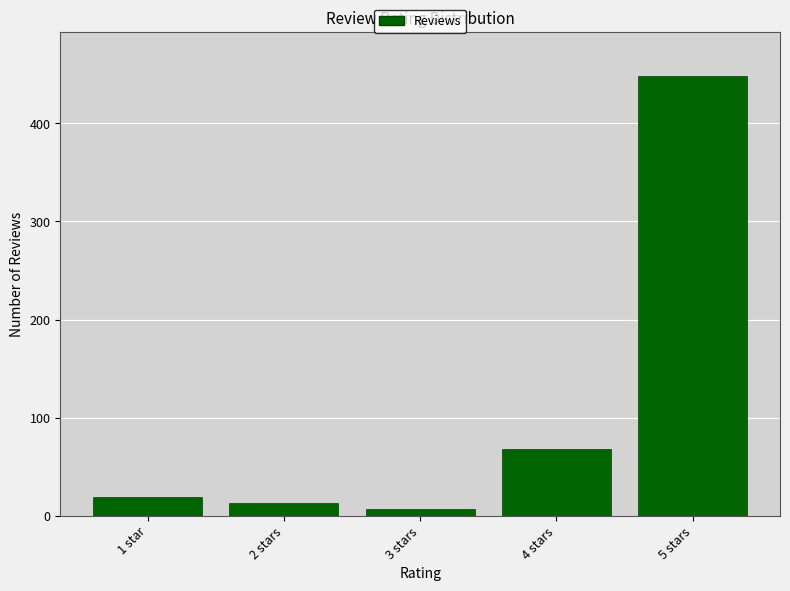

How many bars are there in total?

5